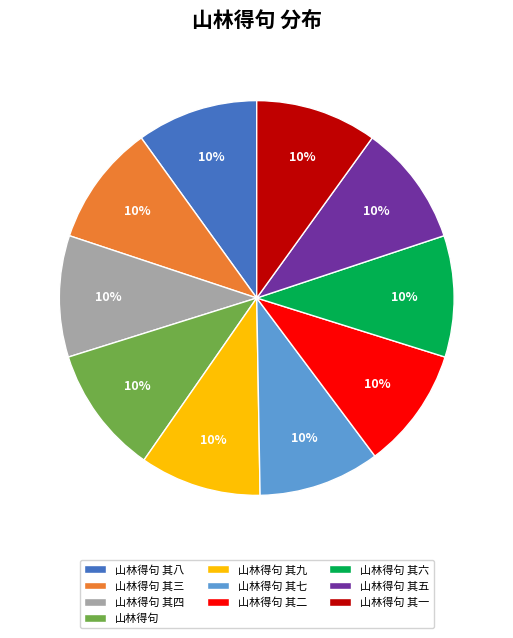

True or false: 山林得句 其八 accounts for 10% of the total.

True